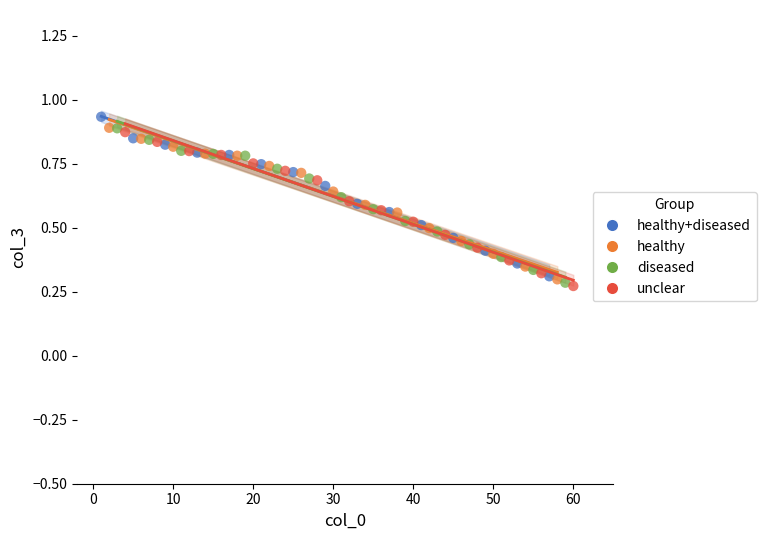

Which series has the widest spread of Y values?

healthy+diseased